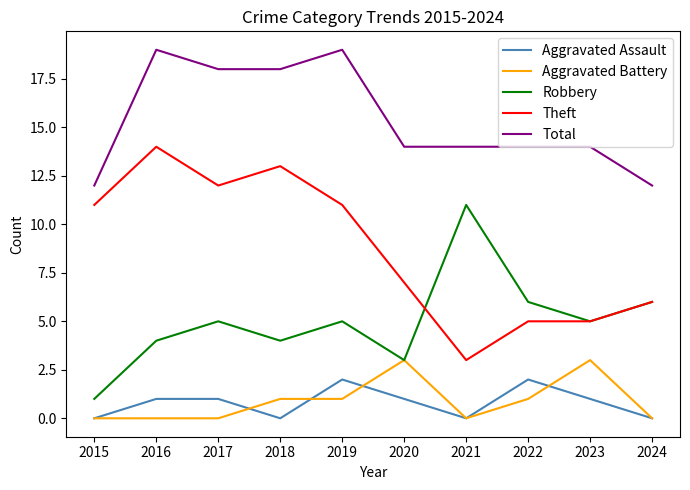

True or false: Aggravated Battery and Theft cross at least once.

False